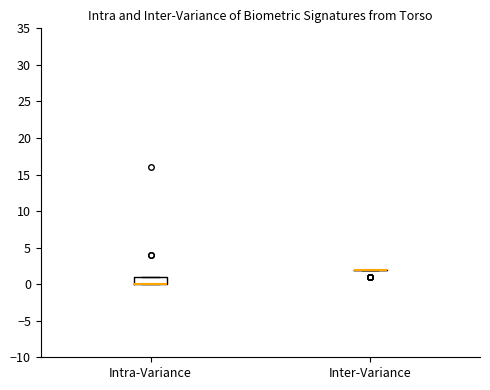

Reading left to right, transcribe this box plot: for each box, give where its median line is, the range the box spans, and where its two whiskers end, as read against the y-axis. The values are not printed on the chart, so give them approximately, as read against the axis.

Intra-Variance: median 0 (drawn on the box's lower edge), box 0 to 1, whiskers 0 to 1
Inter-Variance: box collapsed to a line at 2, whiskers 2 to 2